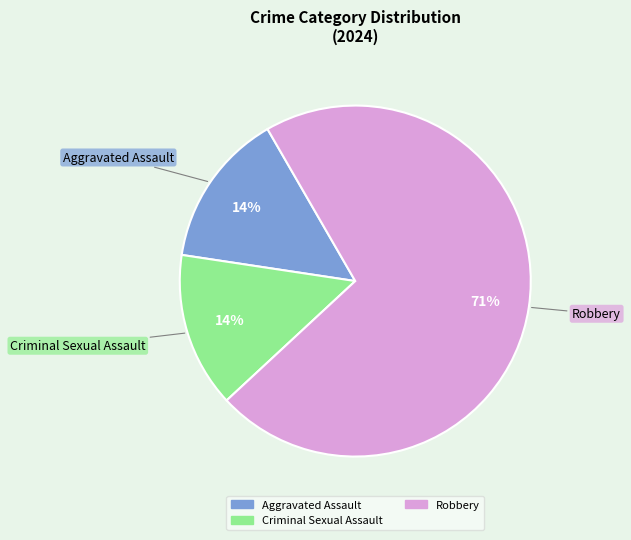

Is there a majority slice in this chart?

Yes